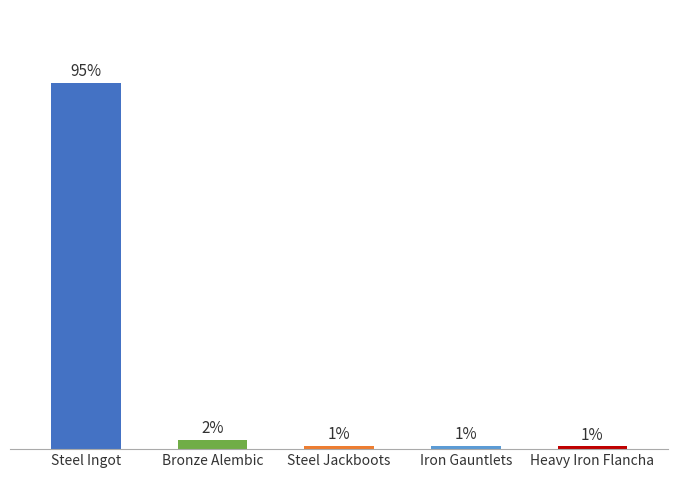

What value does the data have at Steel Ingot?

95.3